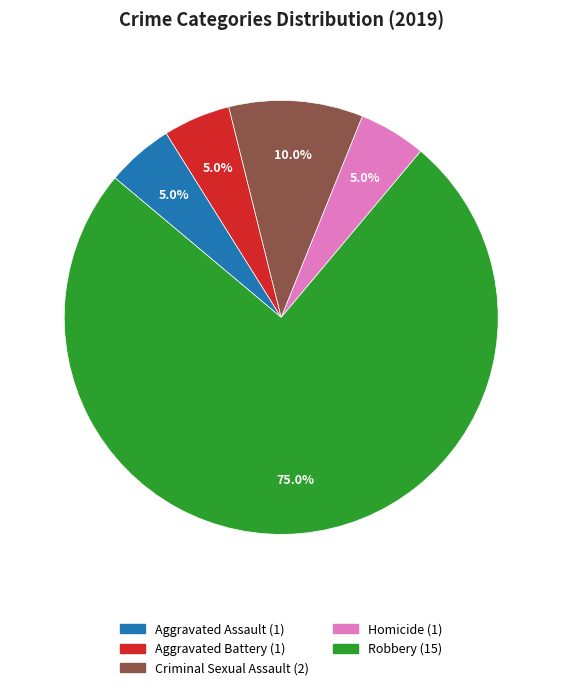

Which category has the biggest portion of the pie?

Robbery